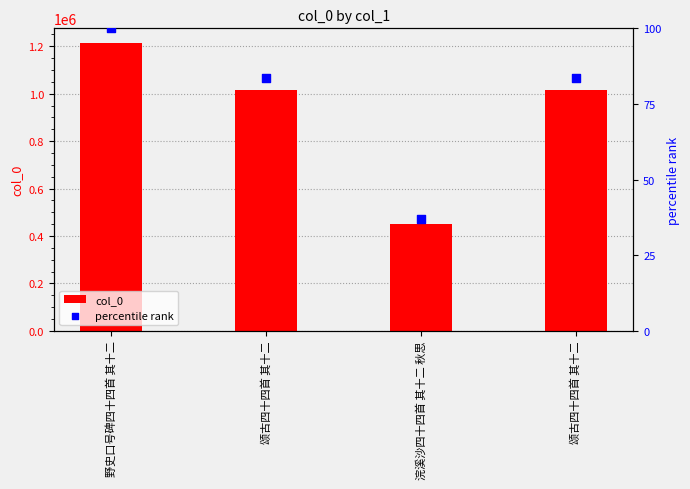

Is the value of percentile rank at 颂古四十四首 其十二 greater than the value of col_0 at 颂古四十四首 其十二?

No